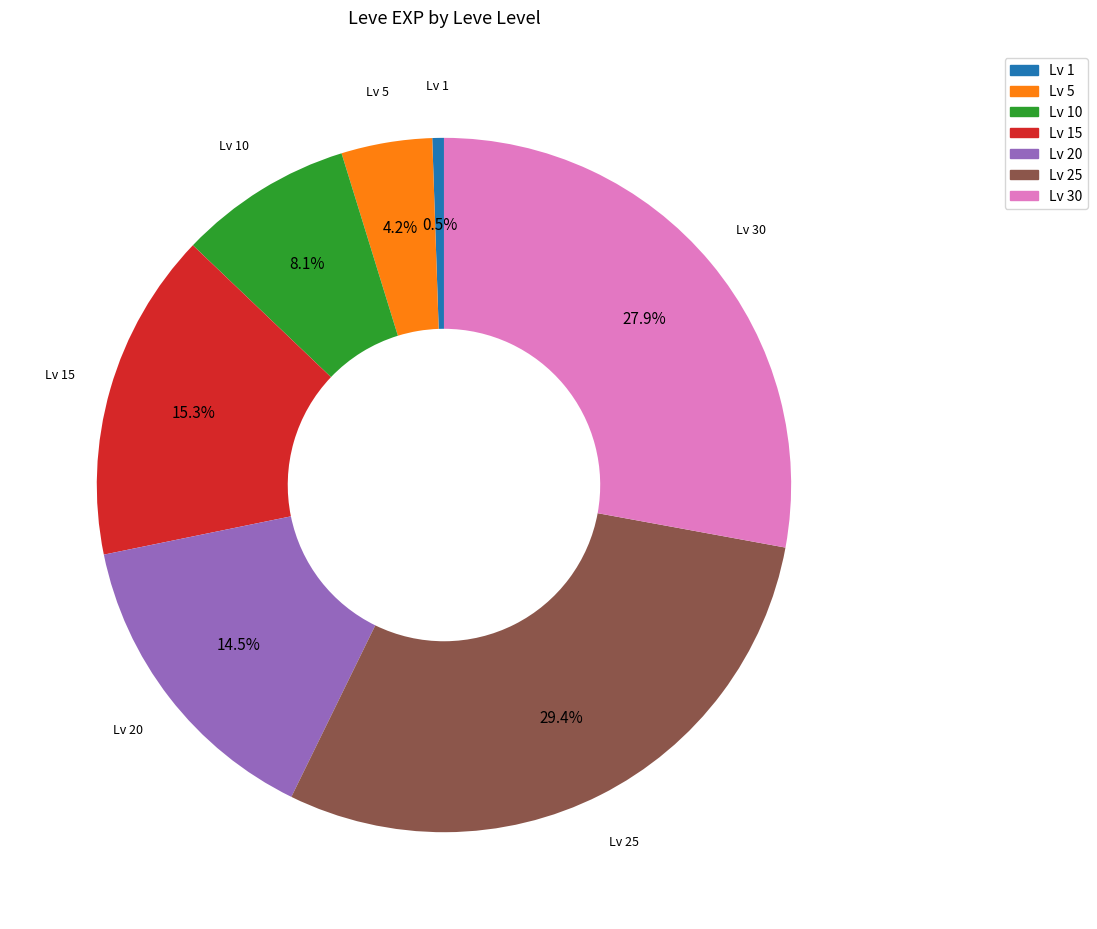

What is the ratio of the value at Lv 10 to the value at Lv 15?

0.5